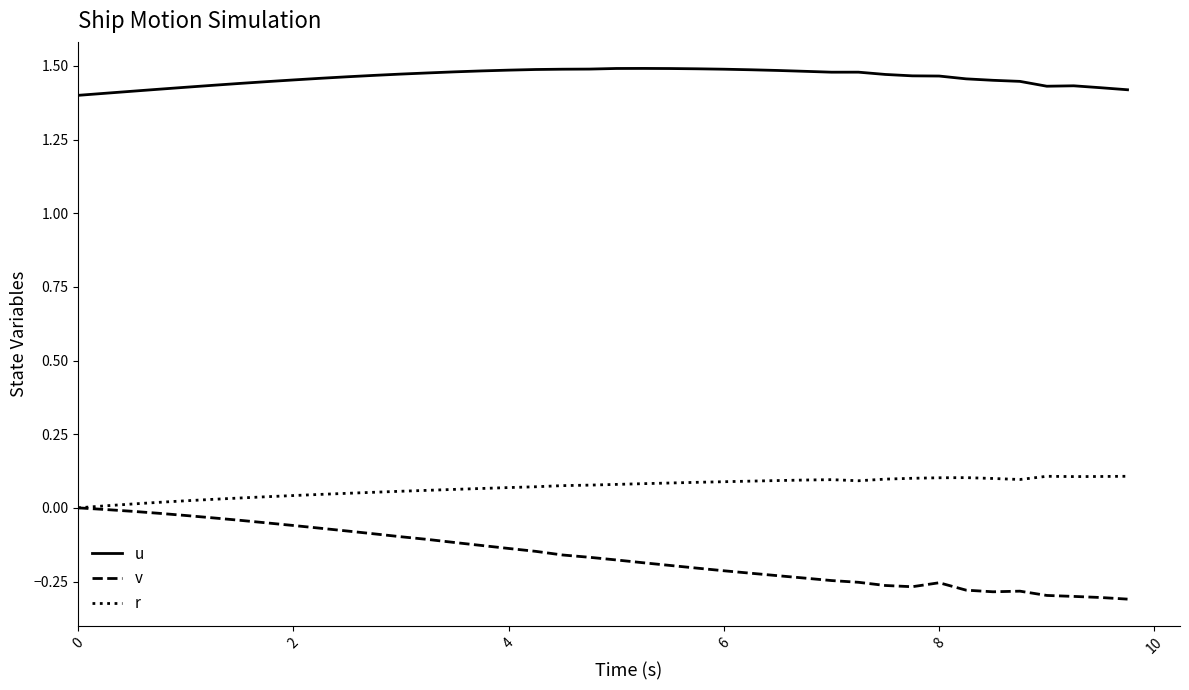

Which series has the widest spread of values?

v